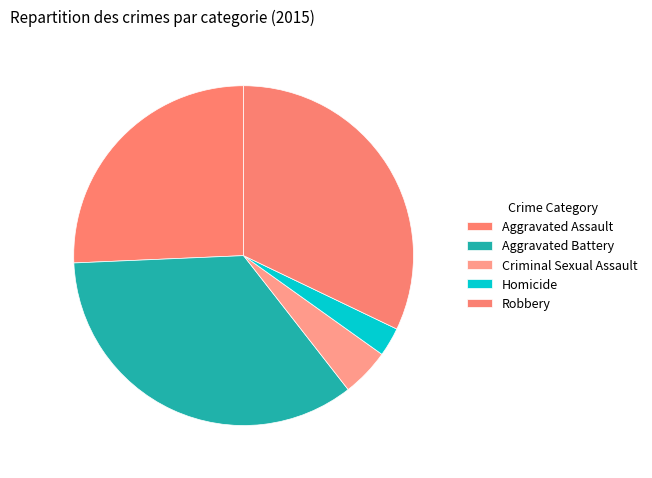

Rank the categories by value from lowest to highest.

Homicide, Criminal Sexual Assault, Aggravated Assault, Robbery, Aggravated Battery